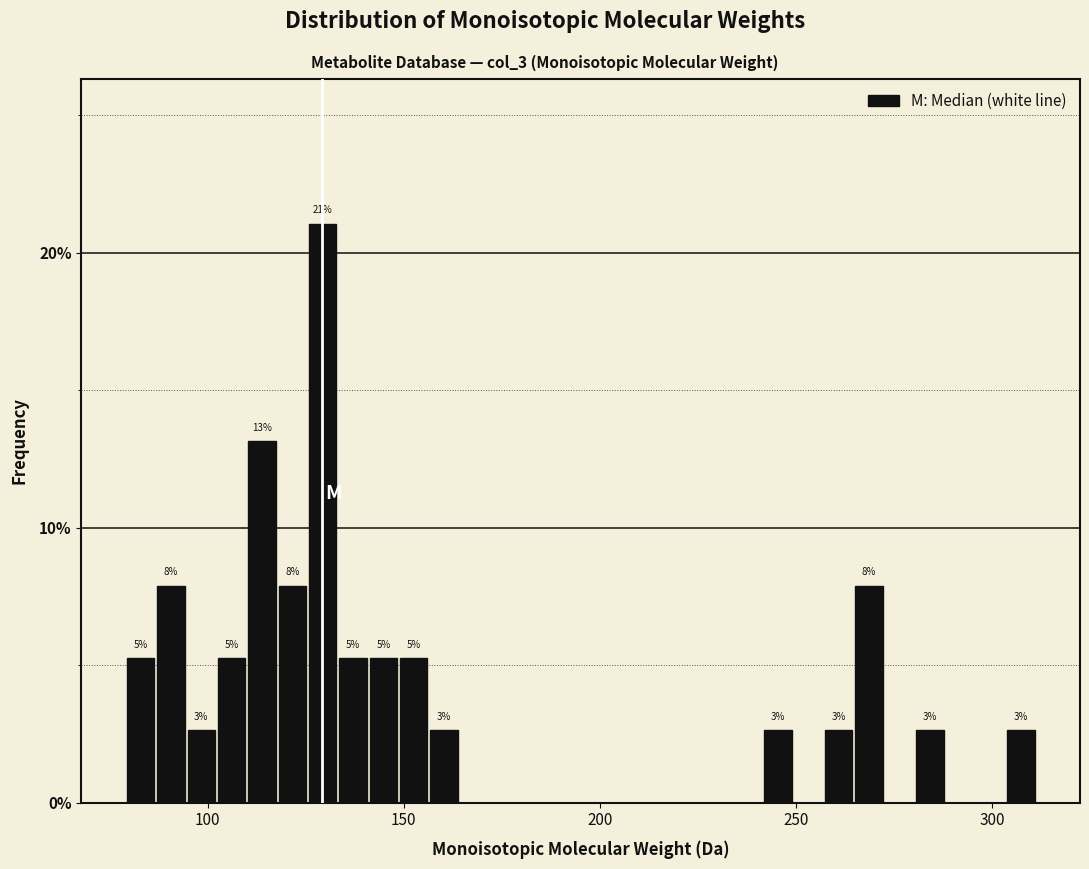

Read against the x-axis, roughly where is the centre of the tallest bar?

130